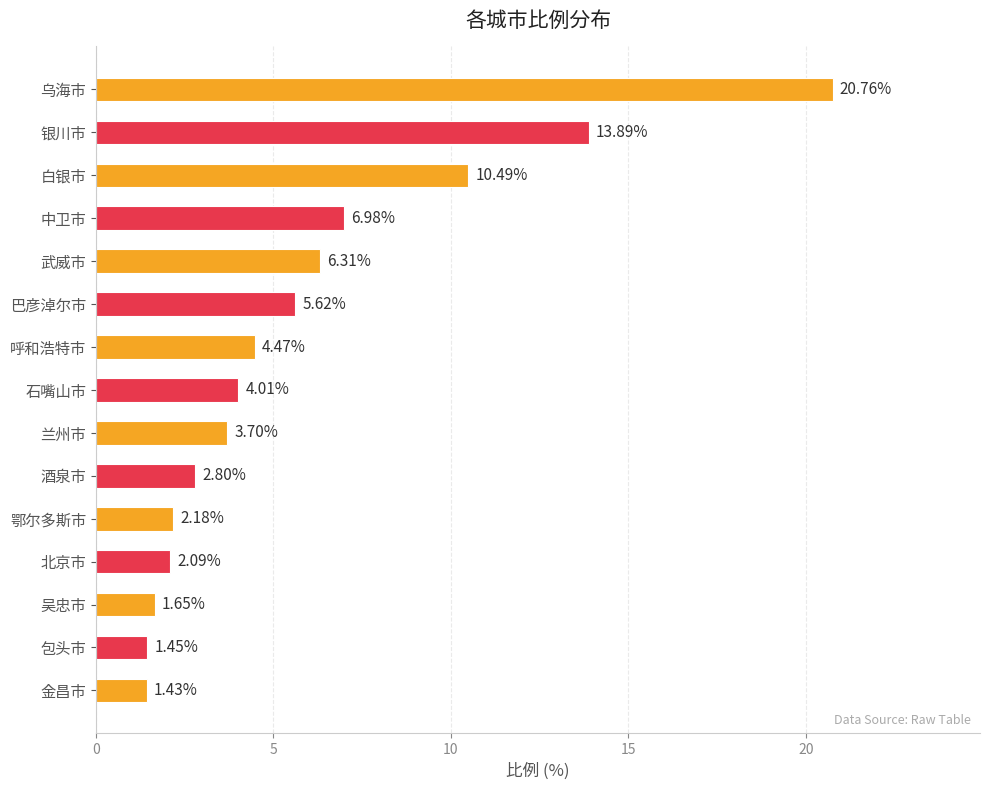

What is the label of the 14th bar from the top?

包头市